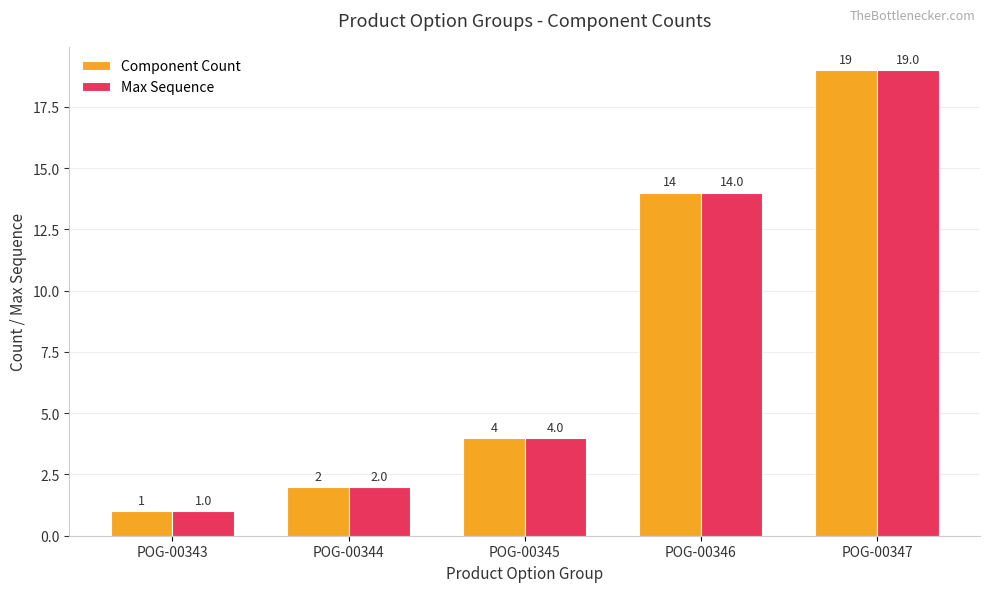

Which category has the highest value across all series?

POG-00347